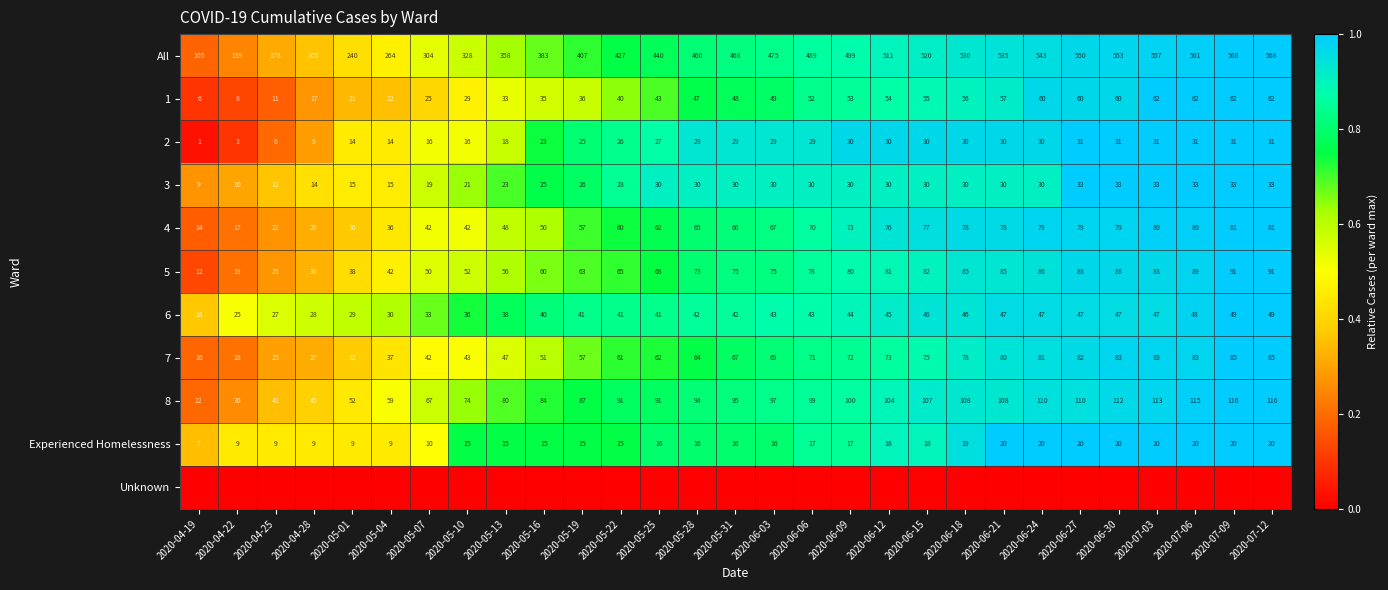

What value does the 1 series have at 2020-05-22?

40